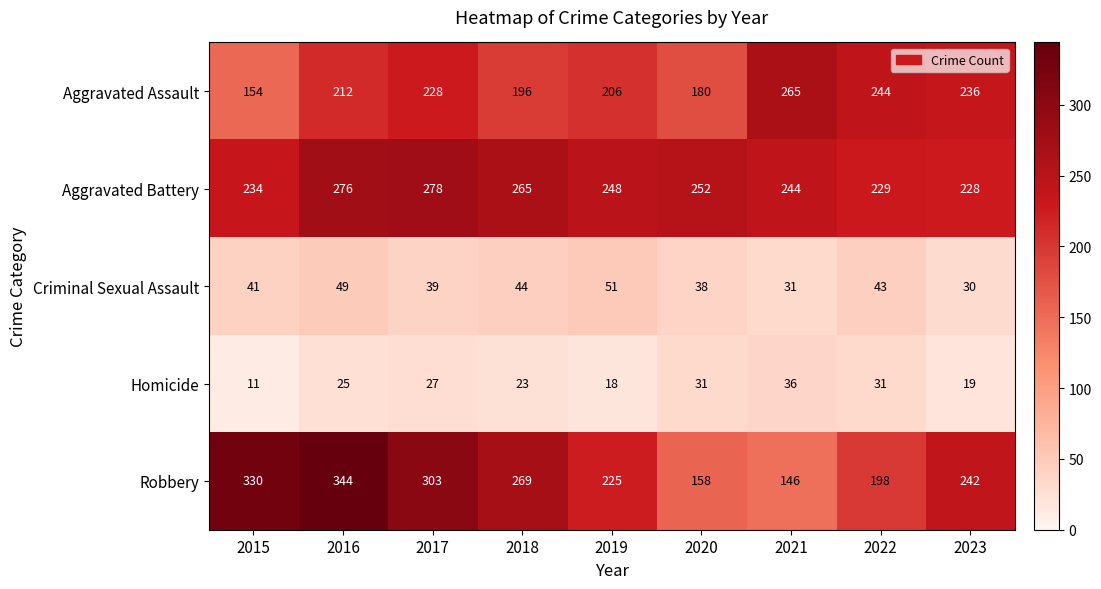

At which label does Aggravated Assault reach its minimum?

2015